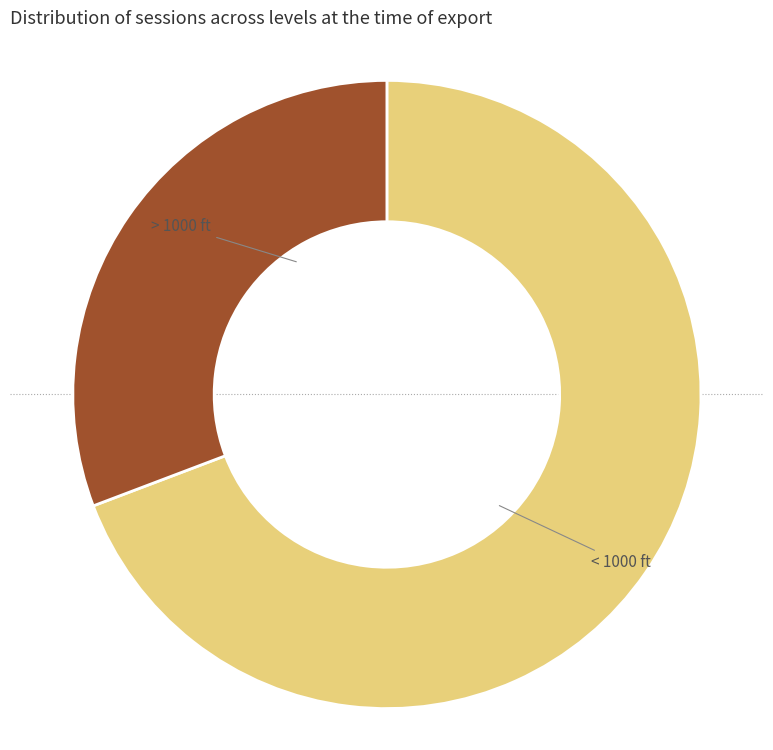

Does any single category account for the majority?

Yes